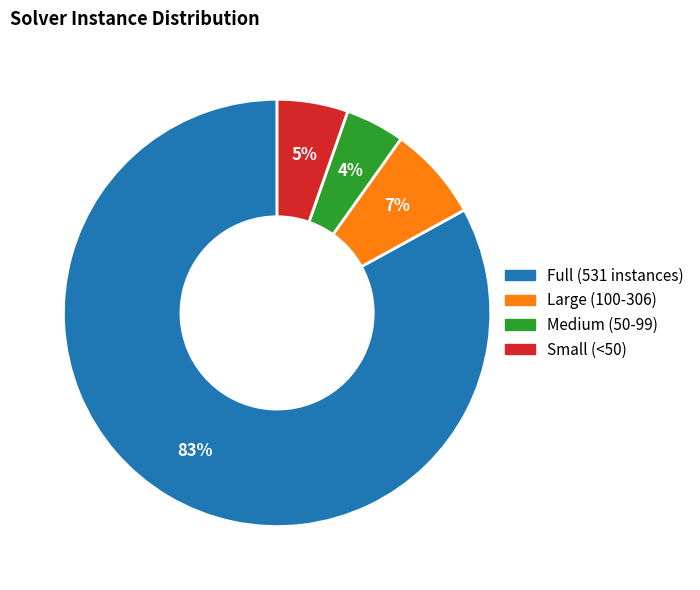

What percentage is the Medium (50-99) slice, to the nearest percent?

4%